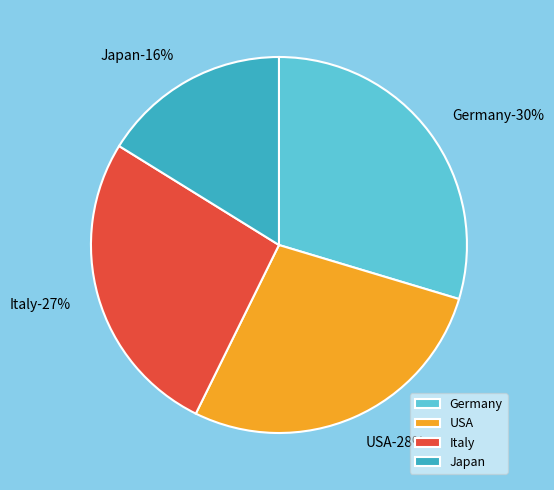

Is the sum of Italy and Japan greater than half?

No